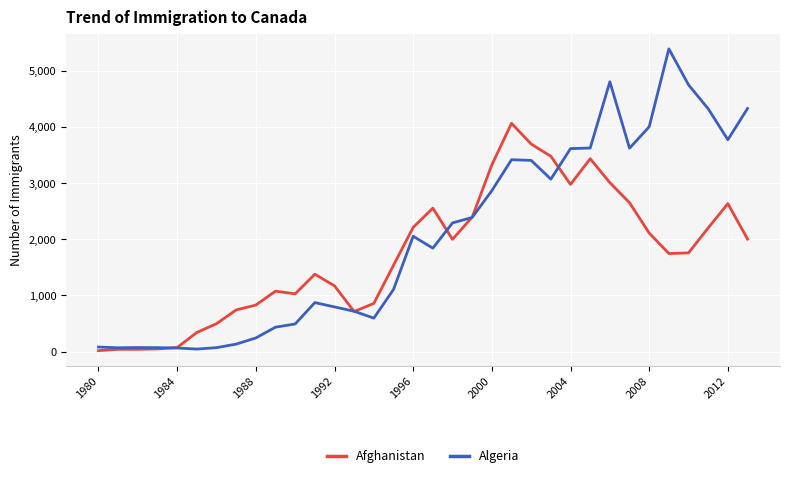

What are all the series names shown in the legend?

Afghanistan, Algeria